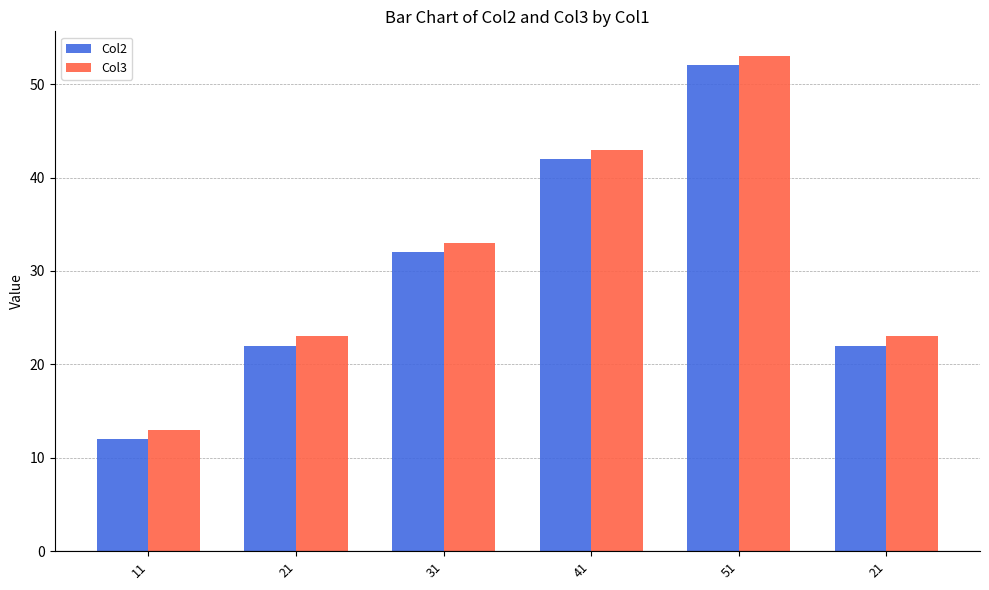

What is the value of the Col3 bar at the 4th from the left?

43